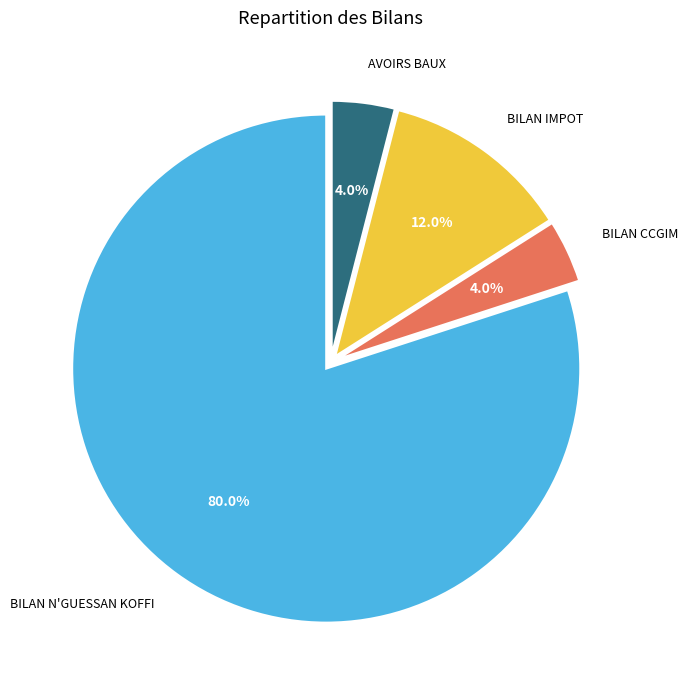

Is it true that BILAN IMPOT is 12% of the pie?

True